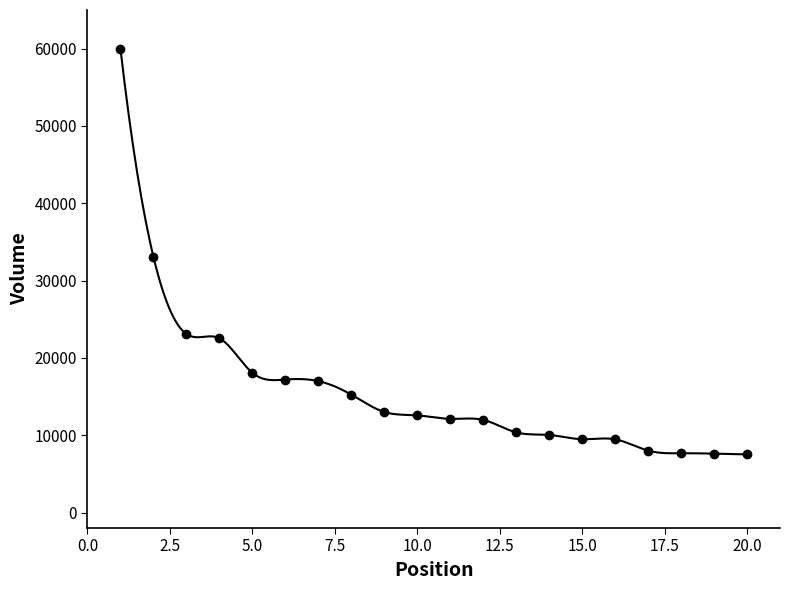

Count the number of categories in the chart.

20